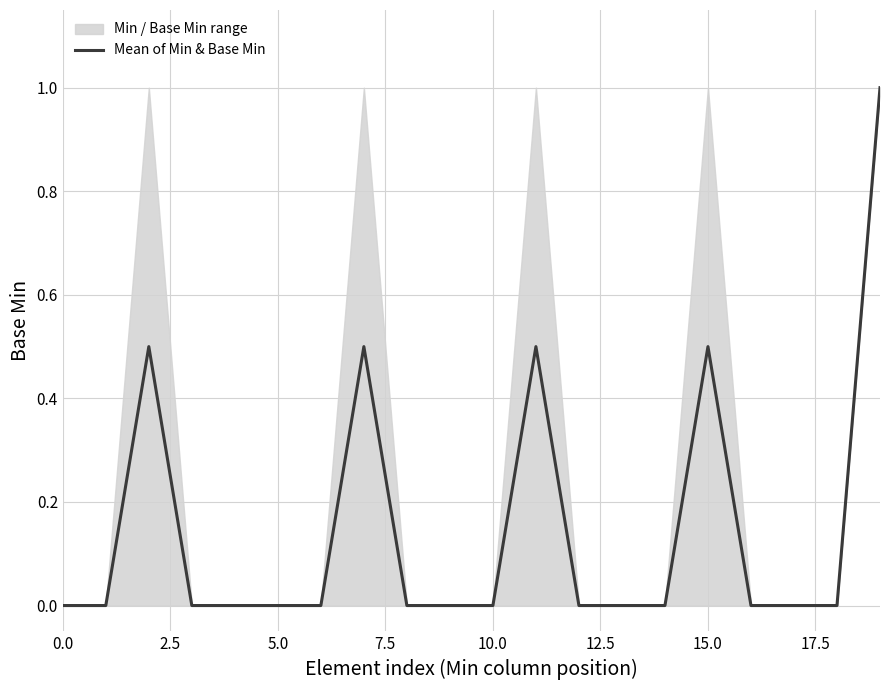

What position from the left is 17?

18